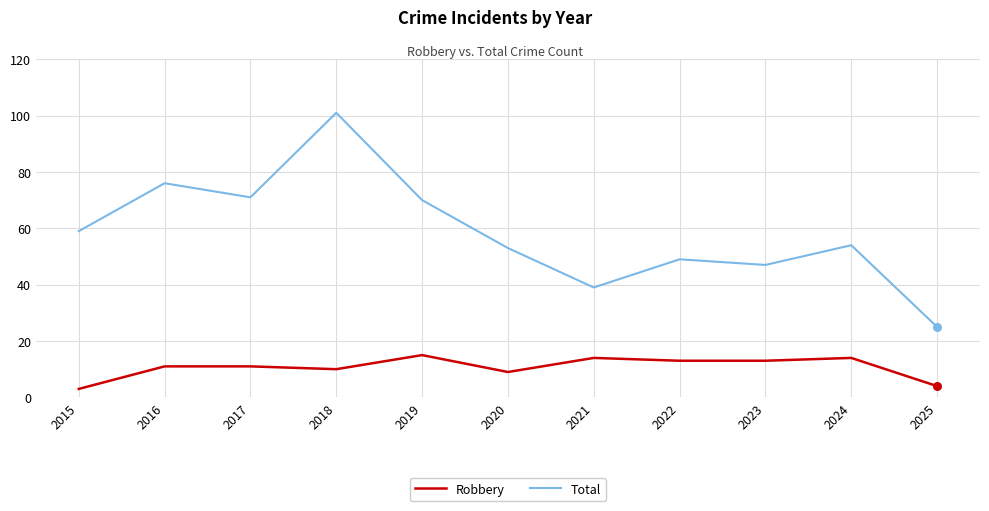

At which category is the sum across all series the highest?

2018